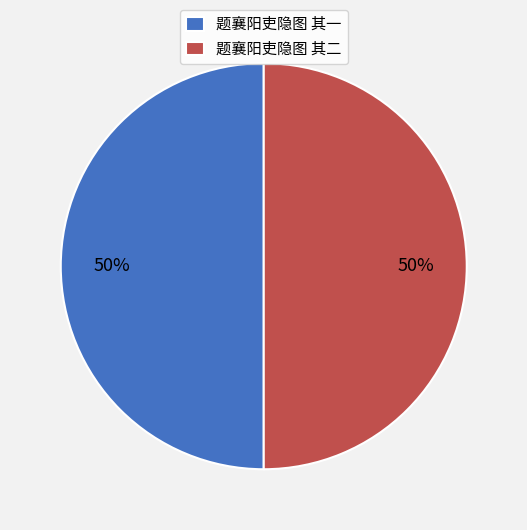

How many segments does this pie chart have?

2